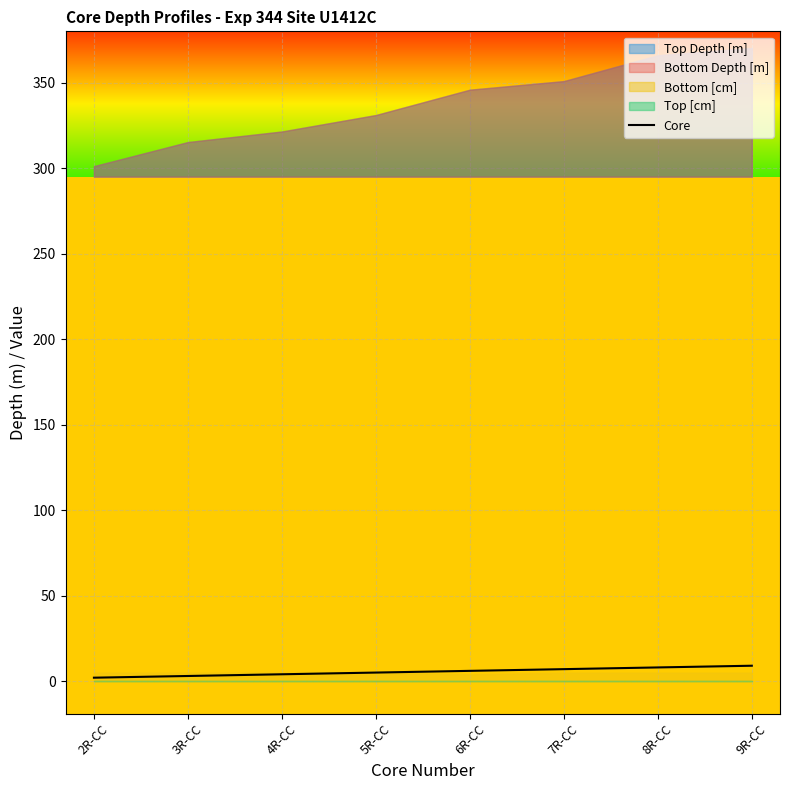

Which label corresponds to the smallest value in the chart?

2R-CC